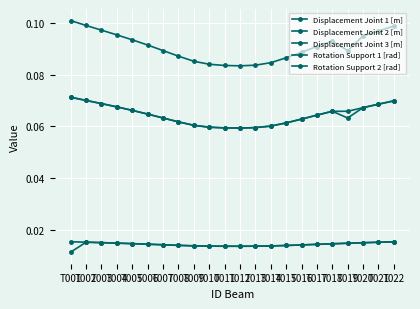

Is it true that Rotation Support 1 [rad] equals 0.0 at T014?

False